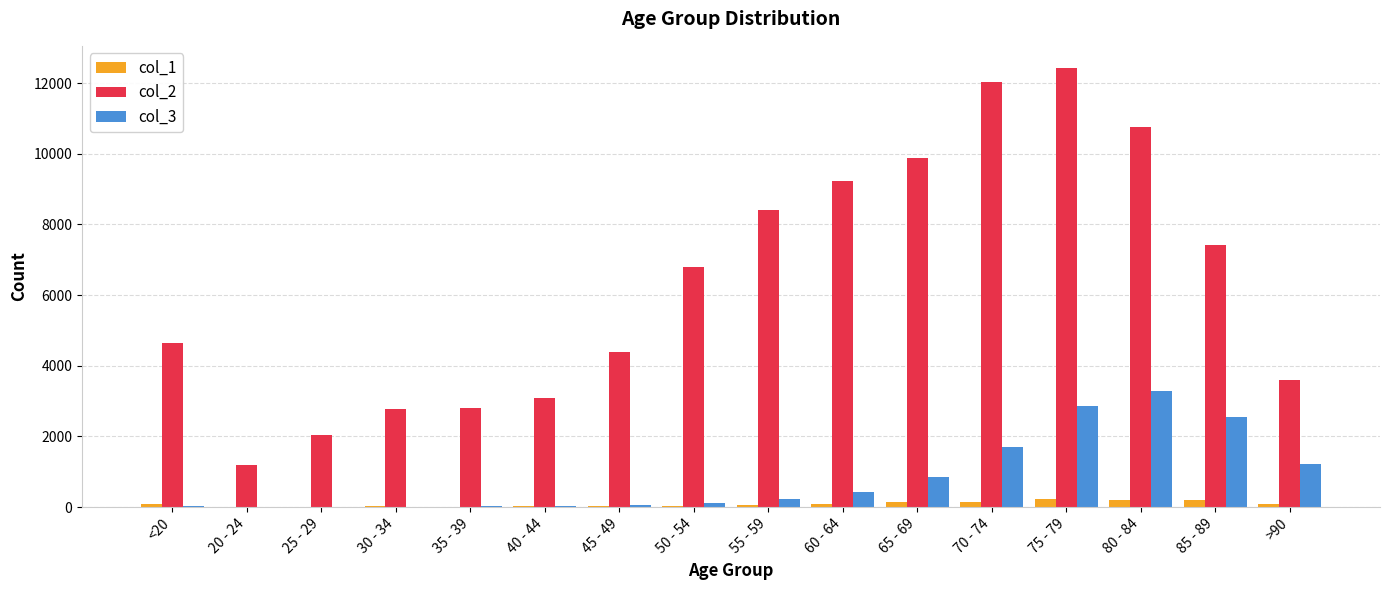

Which series has the largest total across all categories?

col_2